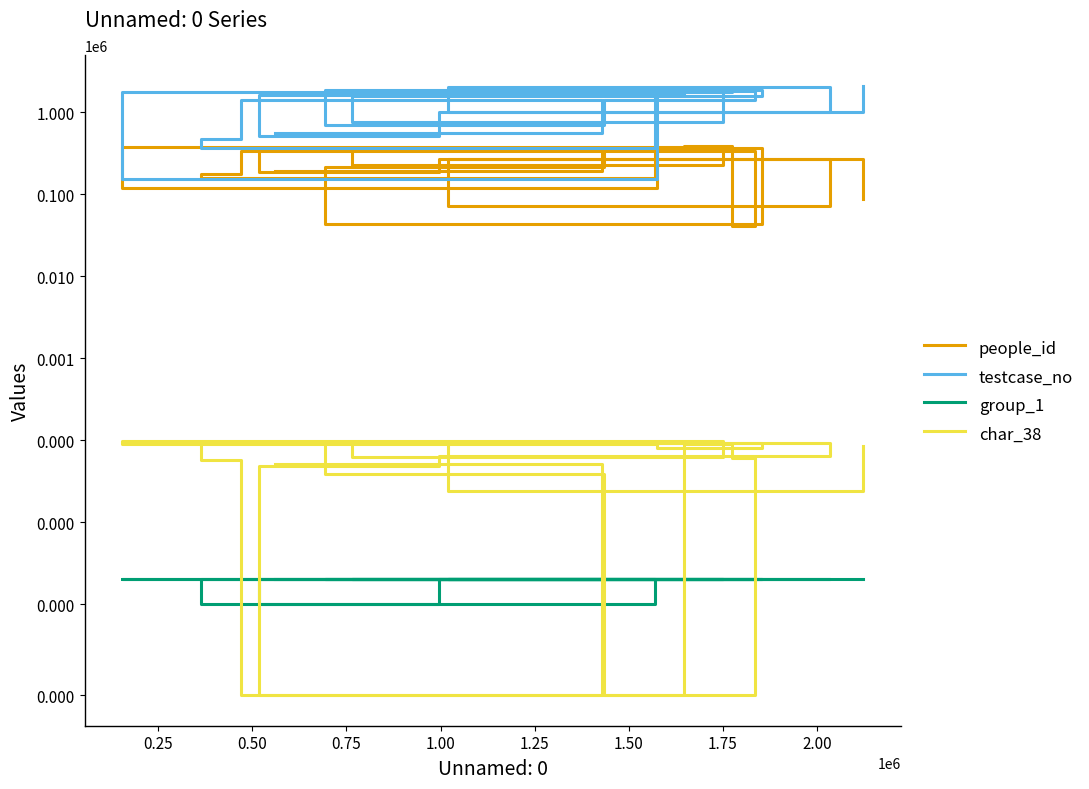

What is the value of the testcase_no point at the 11th from the left?

691684